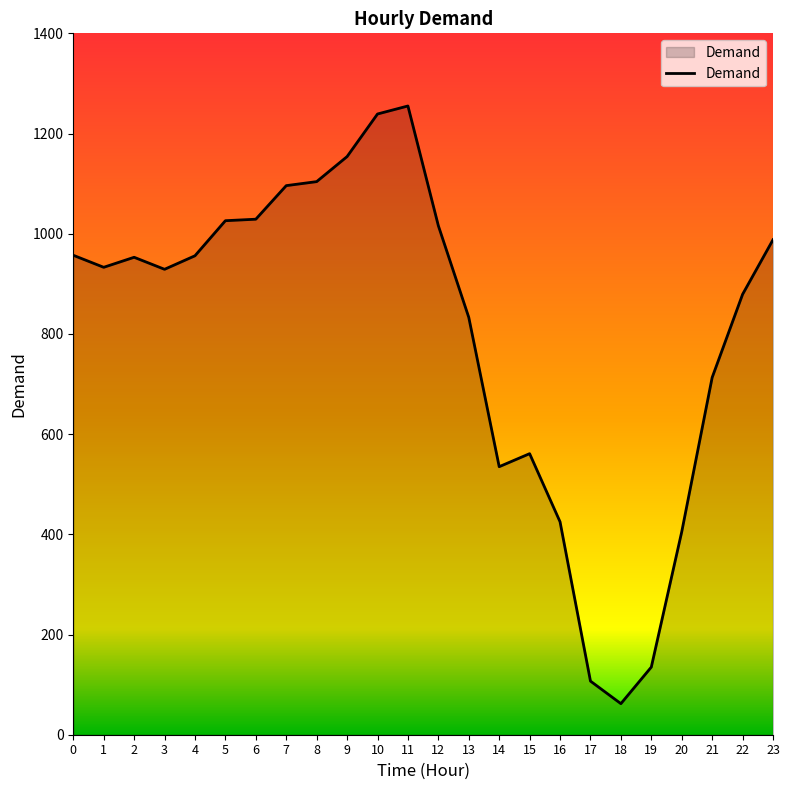

The value at 20 is 405. True or false?

True